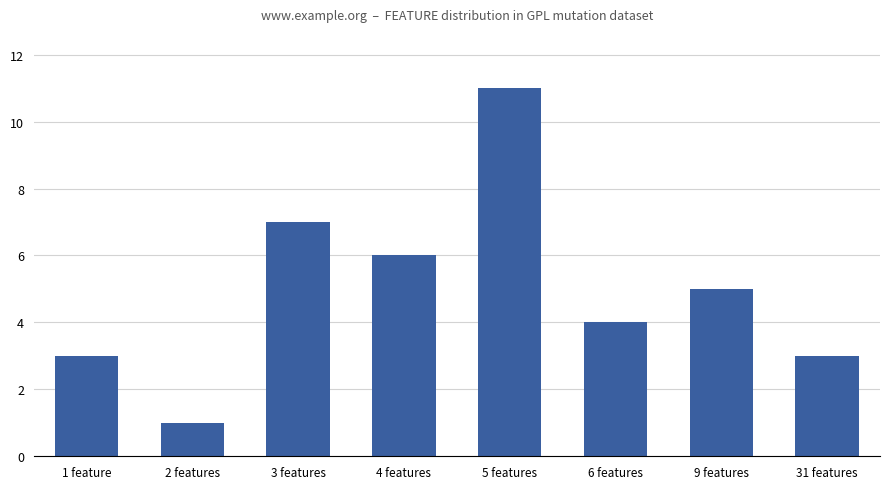

What is the smallest value displayed?

1